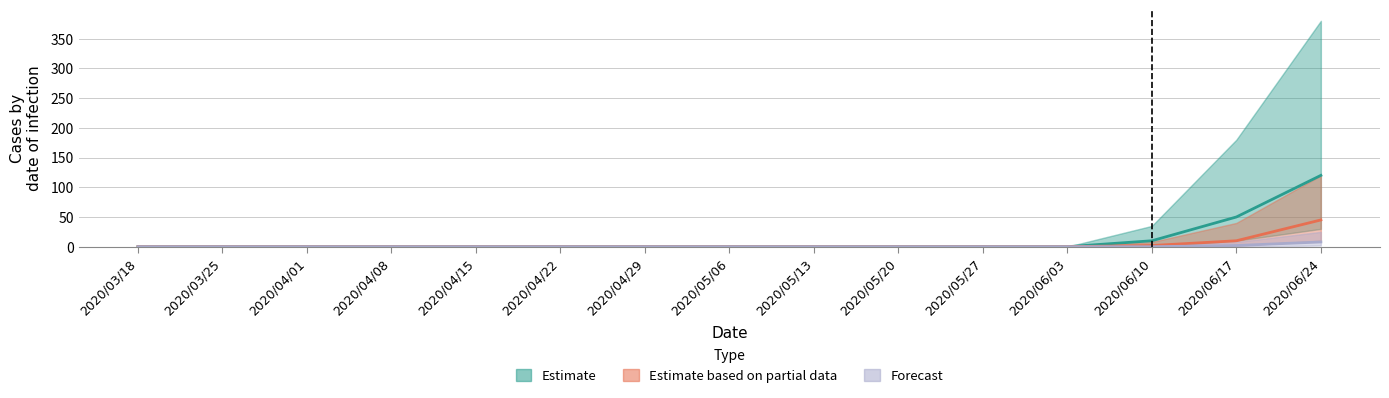

Where is Forecast nearest to the value 4?

2020/06/17